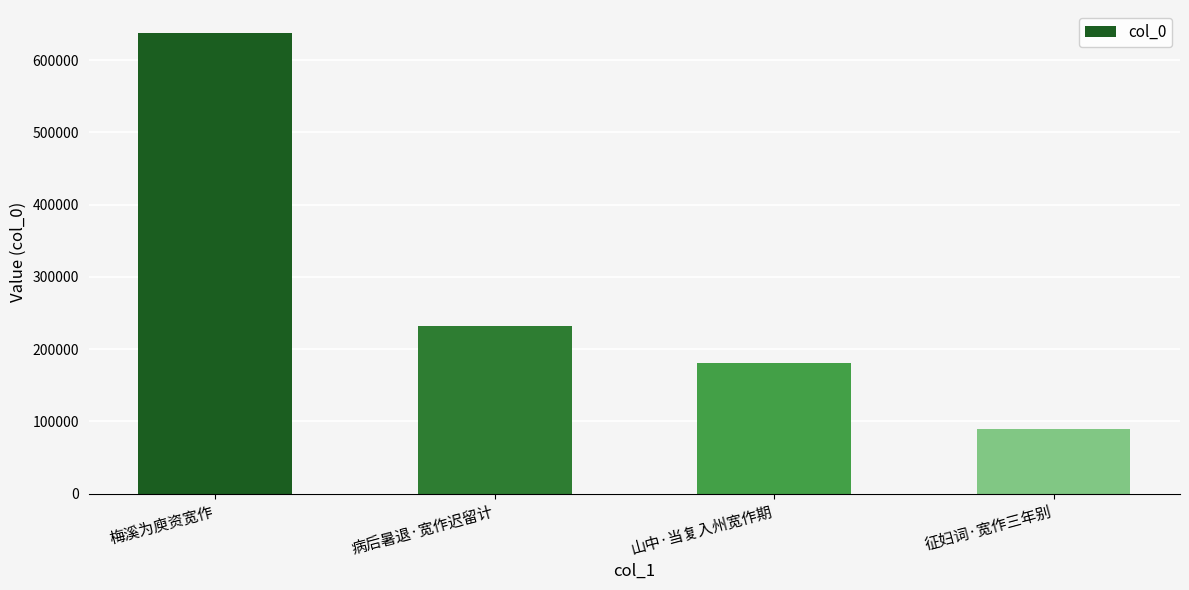

What is the approximate value at 征妇词·宽作三年别?

89749